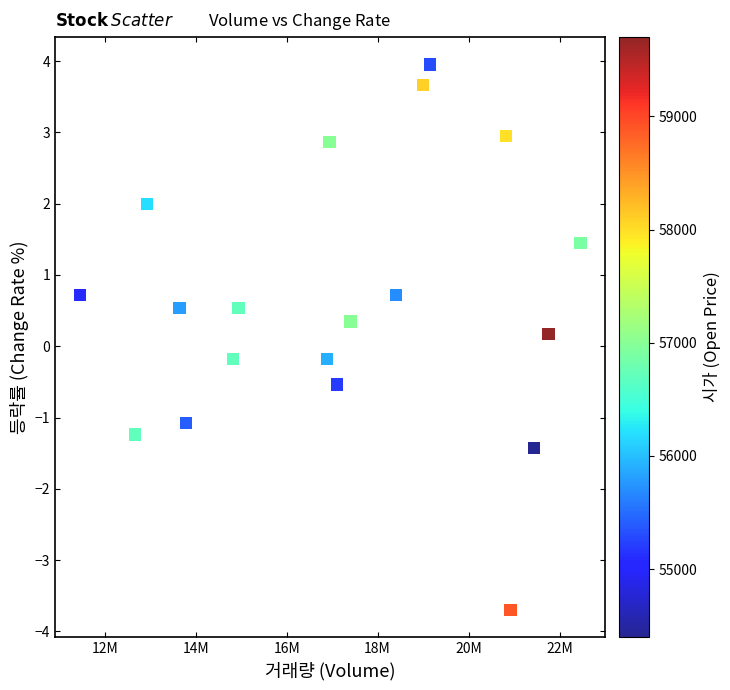

What is the range of X values (max minus min)?

11002910.0